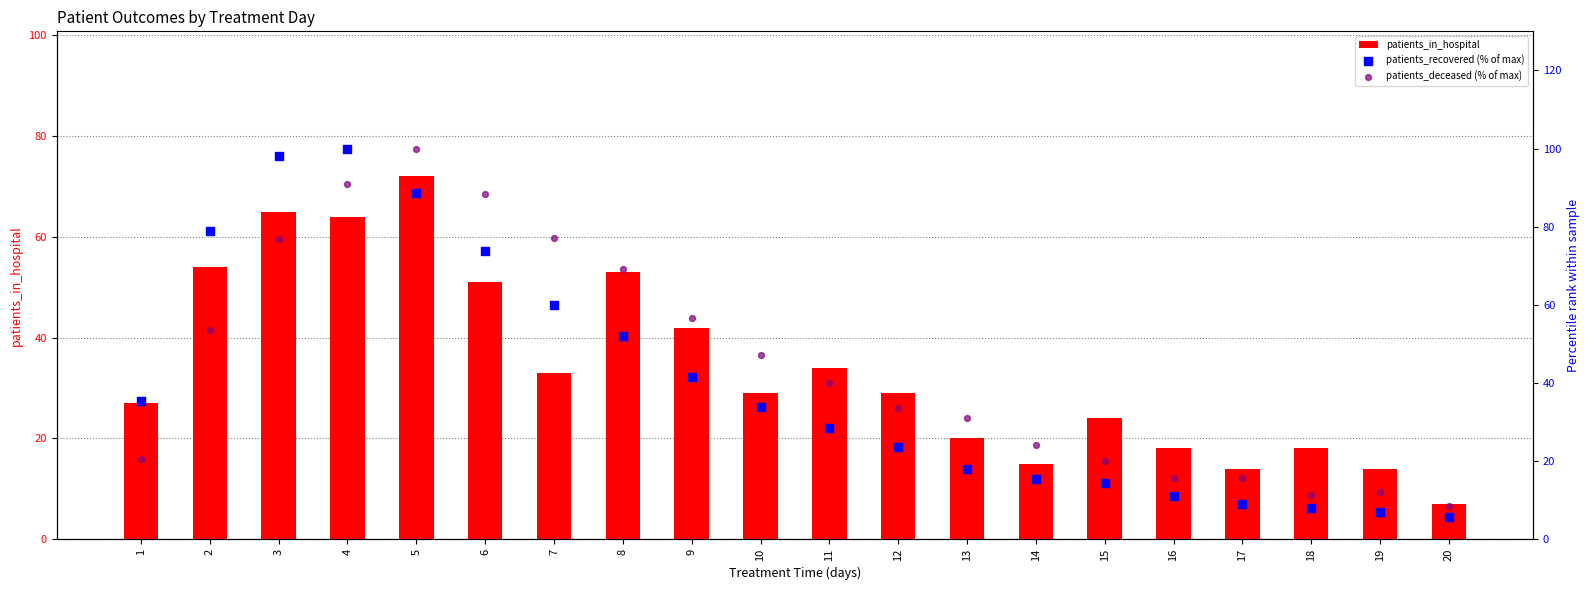

Which series has the largest total across all categories?

patients_deceased (% of max)